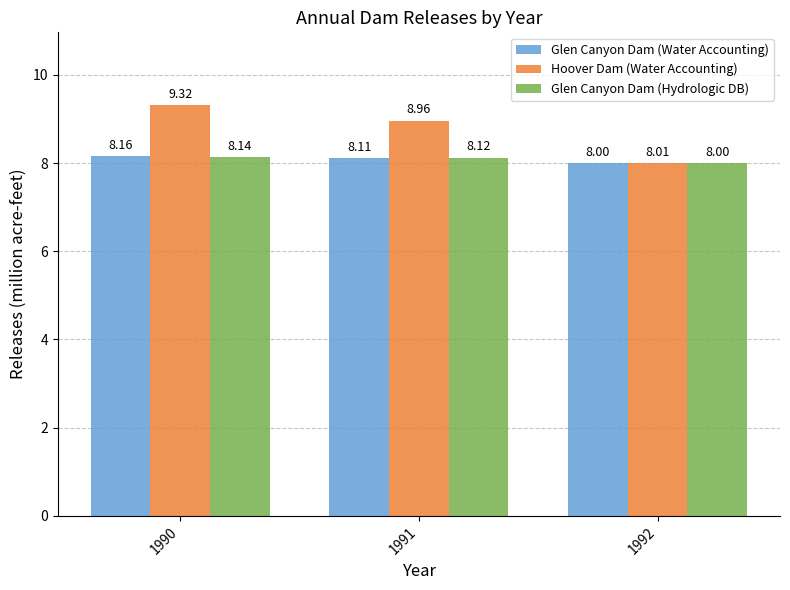

What is the value of the Hoover Dam (Water Accounting) bar at the 3rd from the left?

8.0